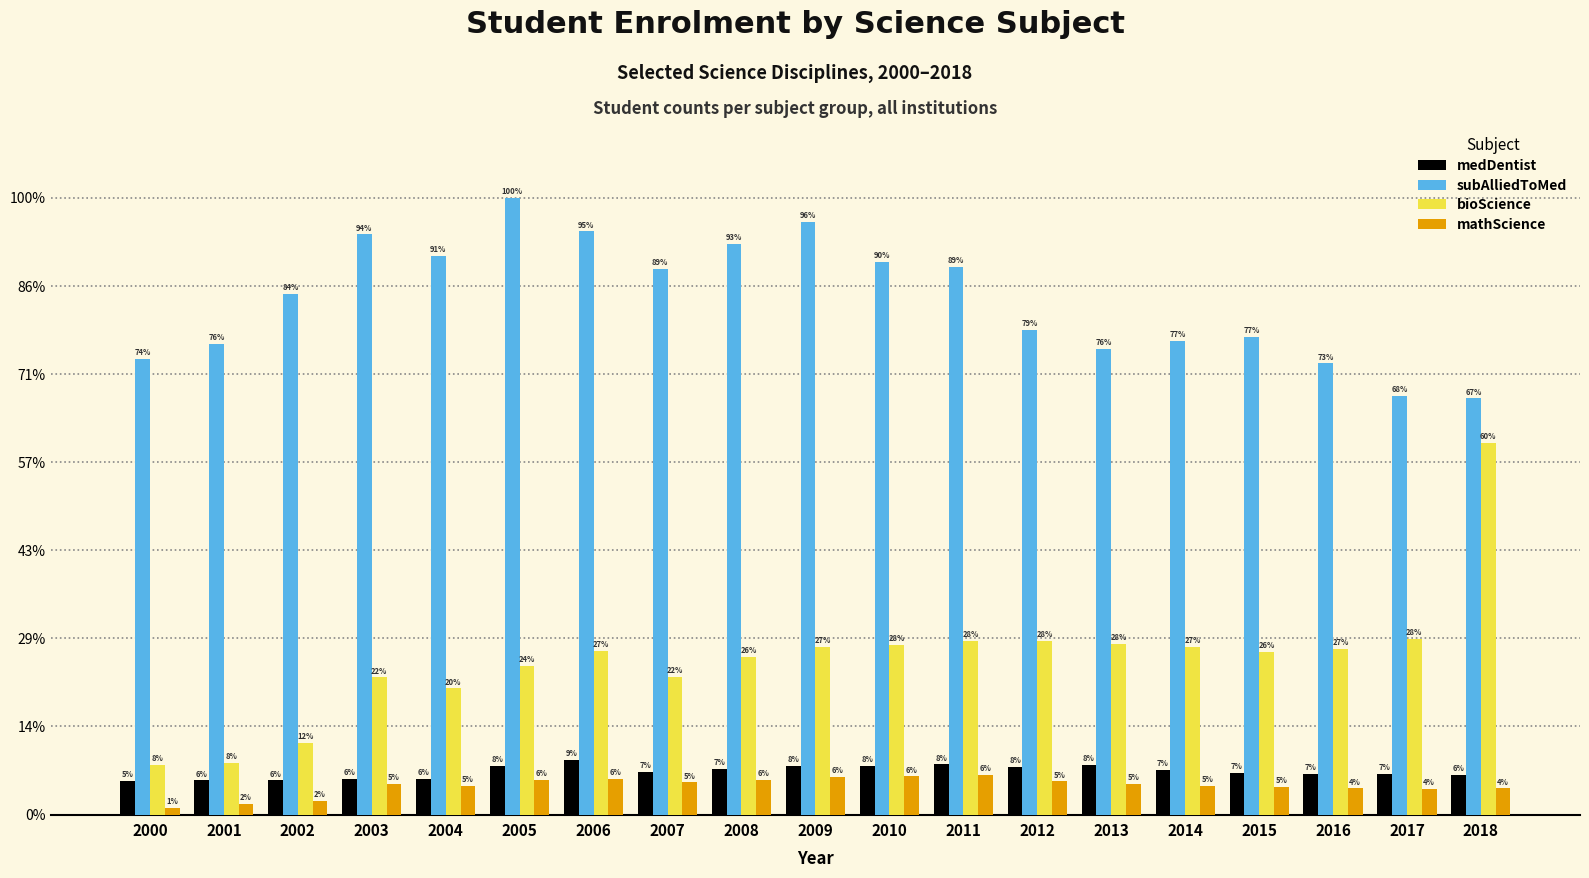

Does the chart contain stacked bars?

No